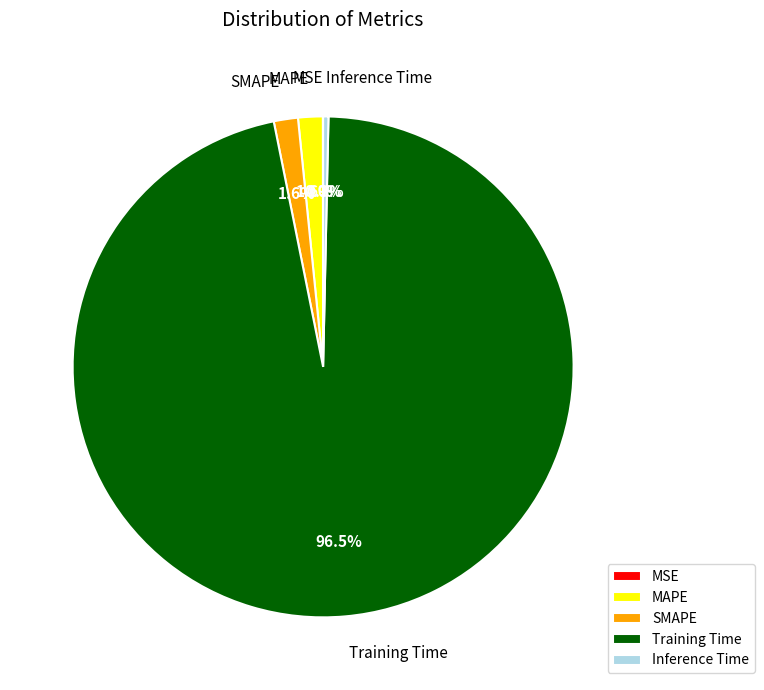

The MAPE slice represents 2% of the pie. True or false?

True